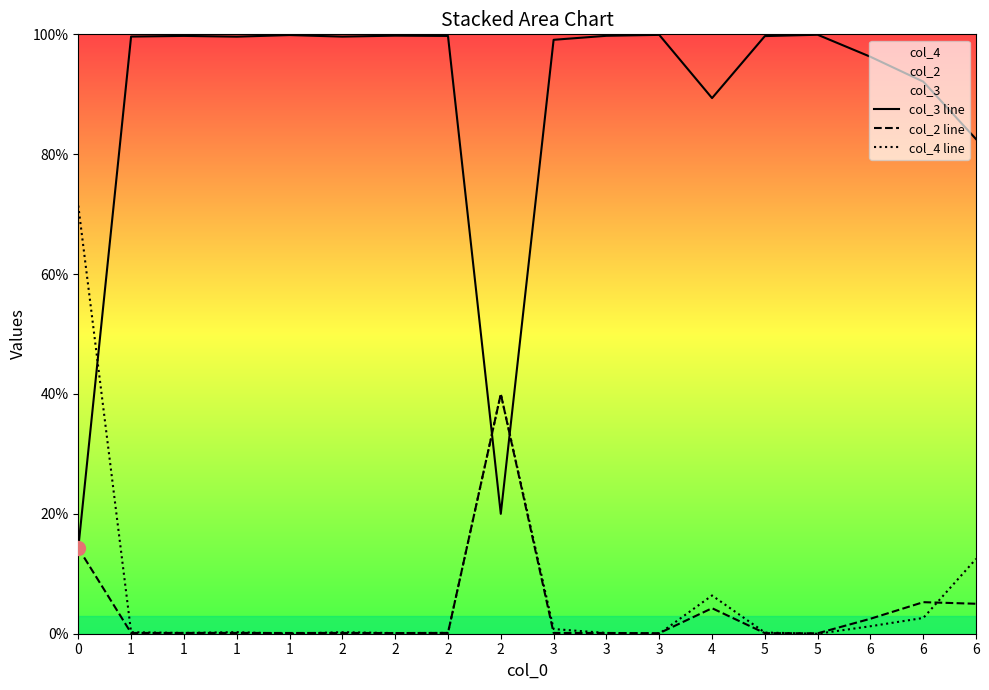

Reading left to right, what are all the values shown in this chart?

col_3 line: 0=14.3	1=99.6	1=99.7	1=99.6	1=99.9	2=99.6	2=99.8	2=99.7	2=20.0	3=99.1	3=99.8	3=99.9	4=89.4	5=99.7	5=99.9	6=96.2	6=92.1	6=82.5
col_2 line: 0=14.3	1=0.1	1=0.1	1=0.1	1=0.1	2=0.1	2=0.1	2=0.1	2=40.0	3=0.1	3=0.1	3=0.1	4=4.3	5=0.1	5=0.1	6=2.5	6=5.3	6=5.0
col_4 line: 0=71.4	1=0.2	1=0.1	1=0.3	1=0.0	2=0.3	2=0.1	2=0.1	2=40.0	3=0.8	3=0.1	3=0.0	4=6.4	5=0.2	5=0.0	6=1.2	6=2.6	6=12.5